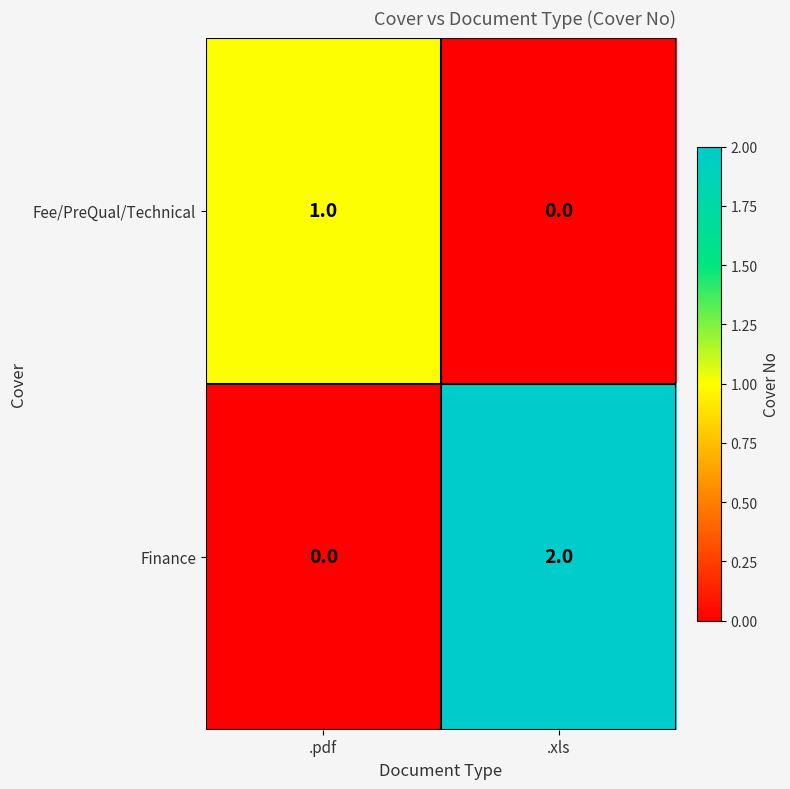

The Fee/PreQual/Technical series shows 0 at .xls. True or false?

True